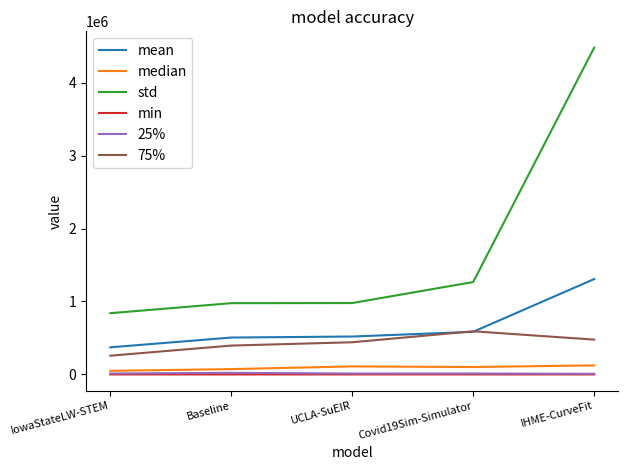

The value of std at IHME-CurveFit is 6117599.8. True or false?

False